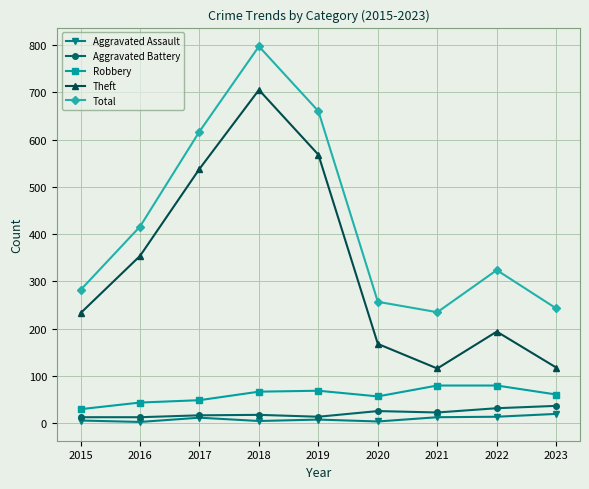

The value of Theft at 2015 is 54. True or false?

False